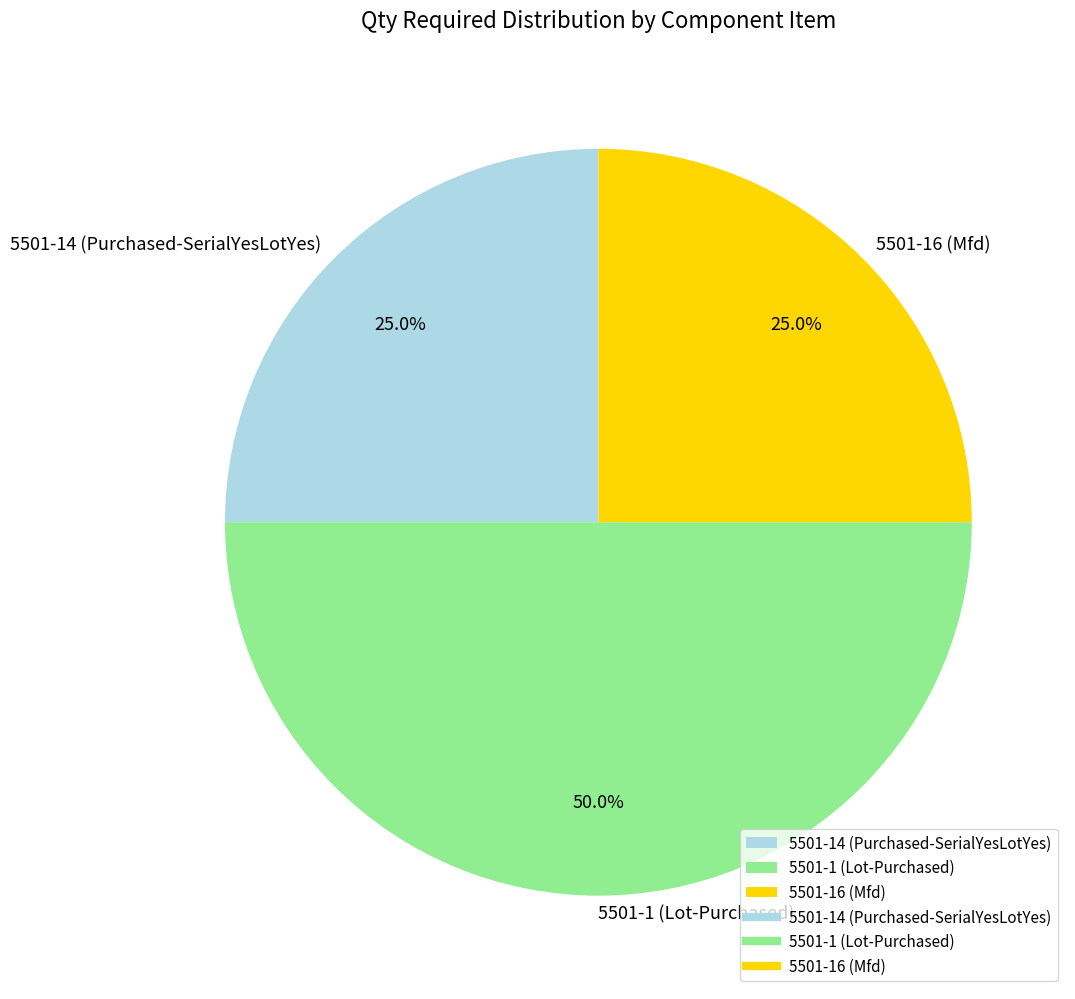

To the nearest percent, what is the difference between the largest and smallest slice percentages?

25%